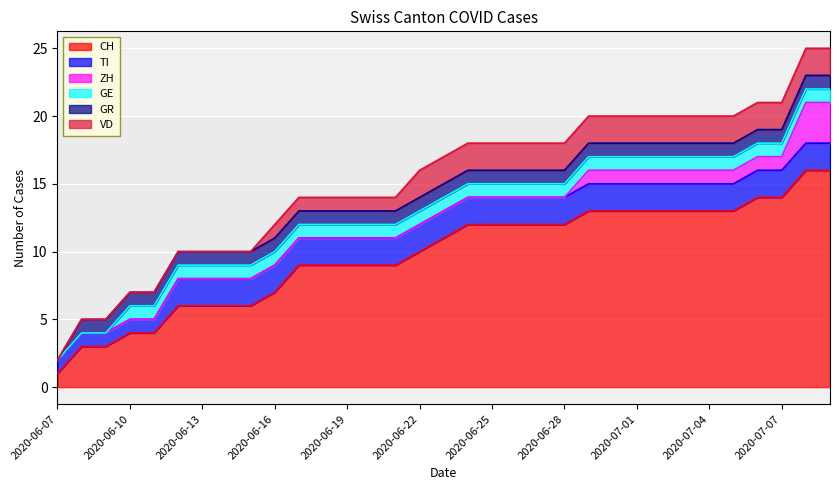

Which series has the largest total across all categories?

CH